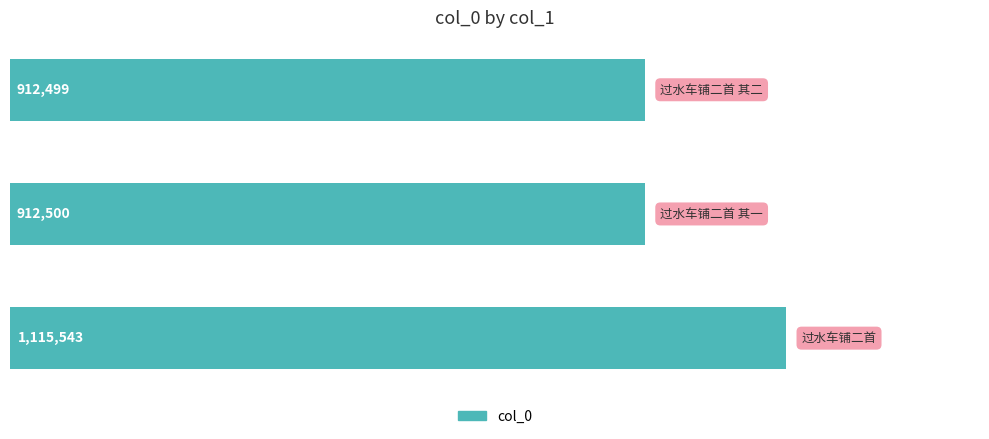

What is the average value?

980181